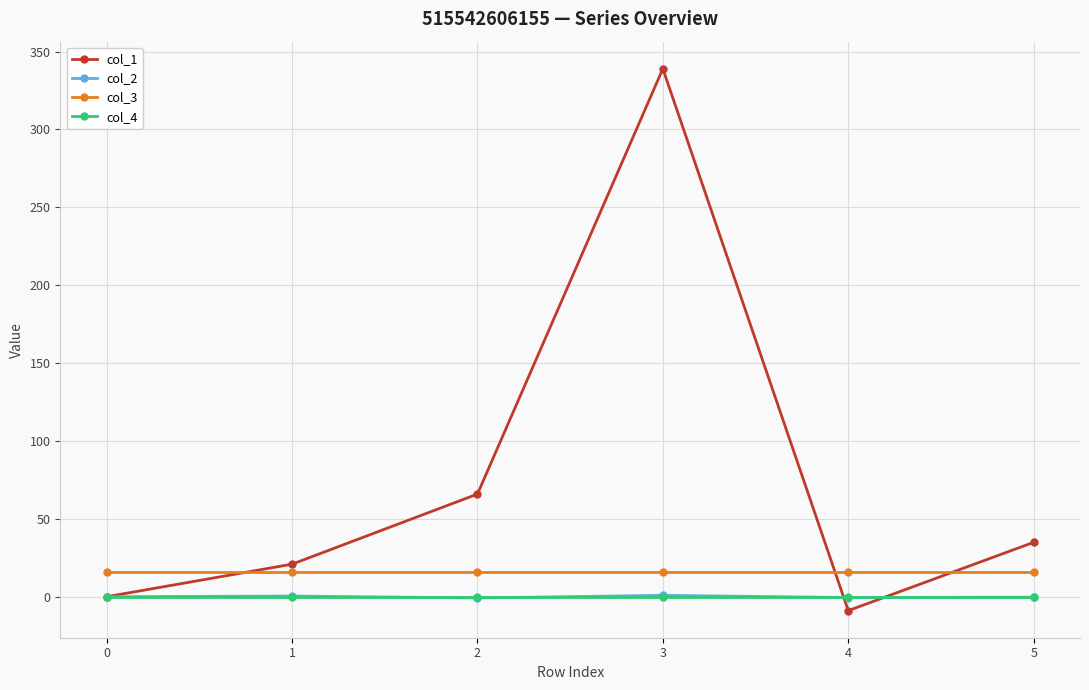

What is the average value of the col_1 series?

75.3